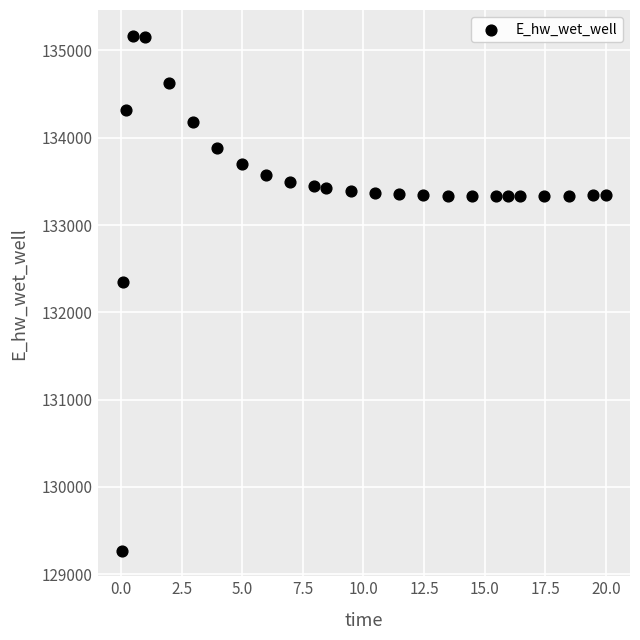

What is the range of Y values (max minus min)?

5896.8